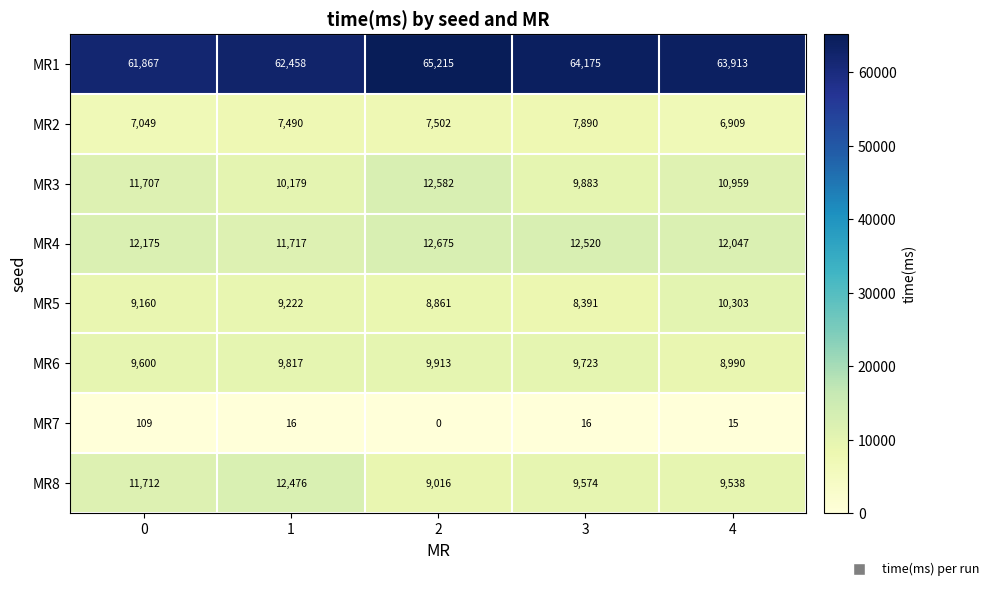

What is the approximate value of MR8 at 0, to the nearest 50?

11700